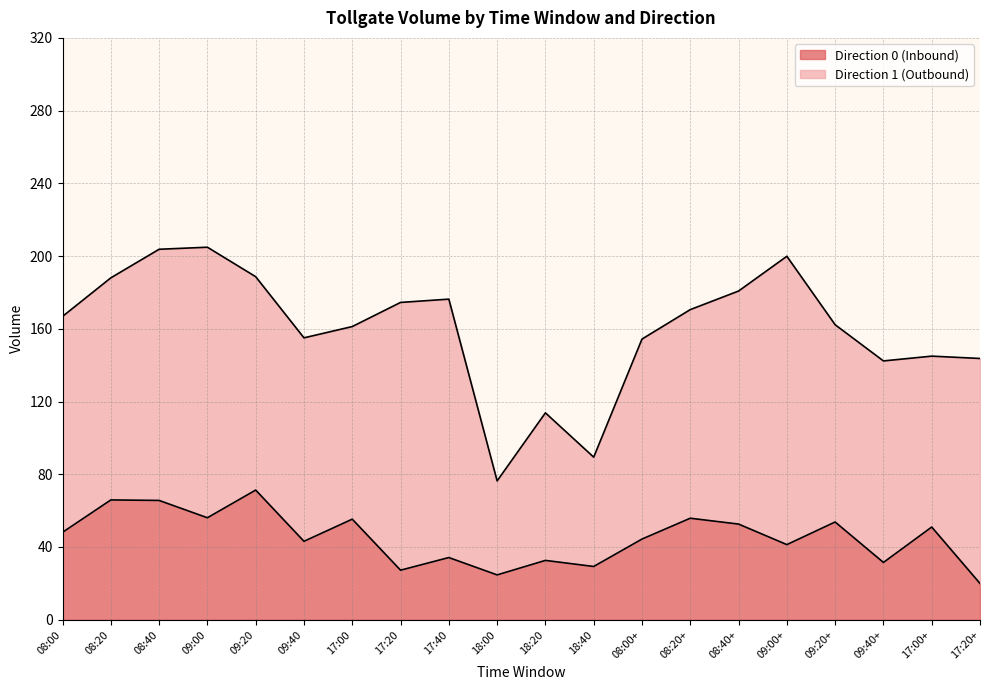

What is the approximate value of Direction 0 (Inbound) at 08:00+?

44.4